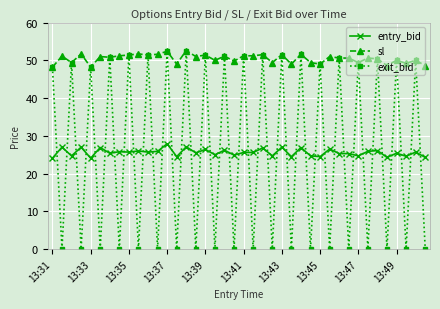

What is the highest value of the entry_bid series?

27.9